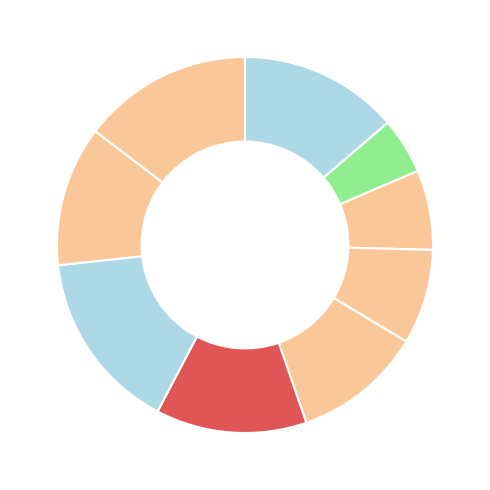

How many slices are in this pie chart?

9